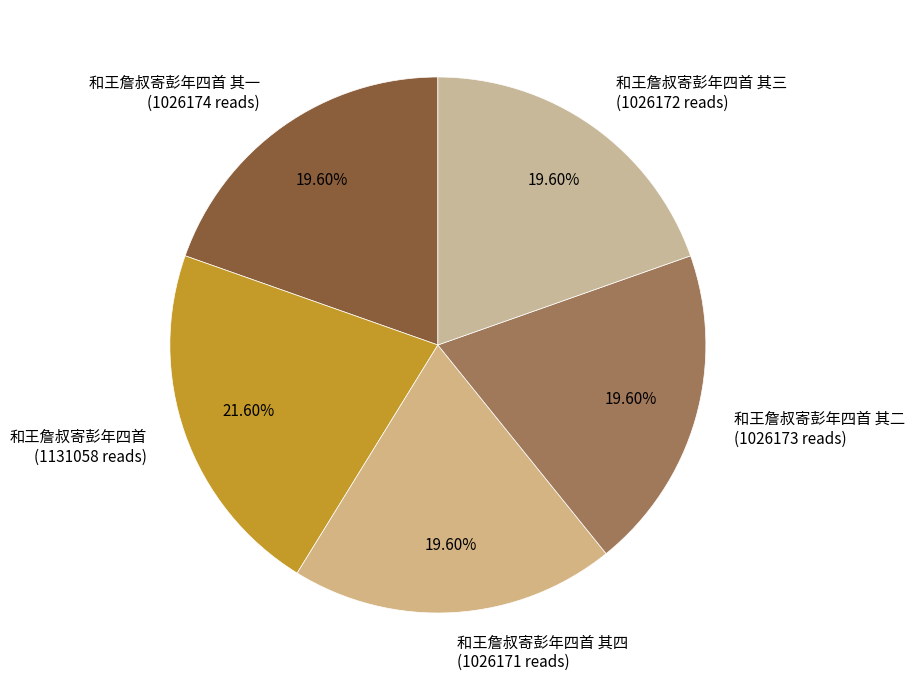

What is the ratio of the value at 和王詹叔寄彭年四首 (1131058 reads) to the value at 和王詹叔寄彭年四首 其一 (1026174 reads)?

1.1